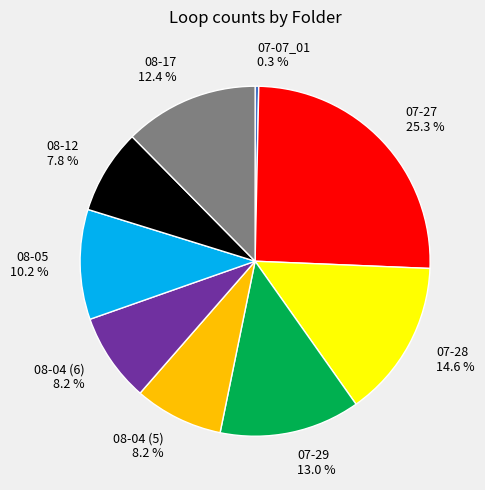

How many segments does this pie chart have?

9